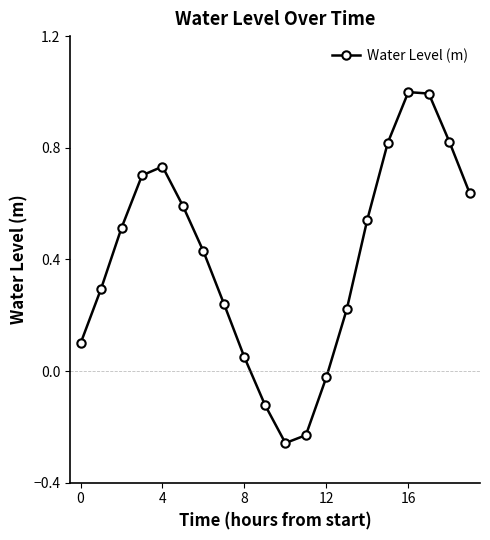

Does the chart have visible grid lines?

No